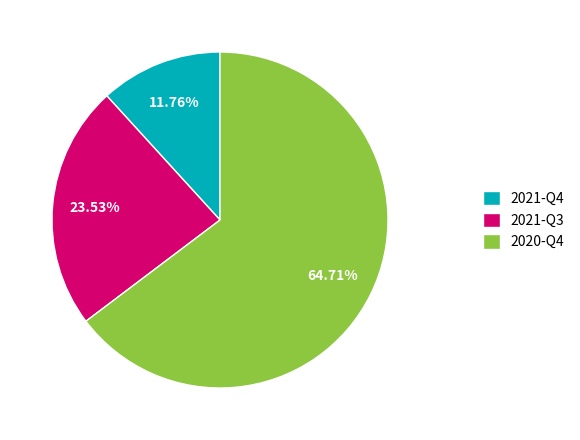

To the nearest percent, what portion does 2021-Q3 represent?

24%